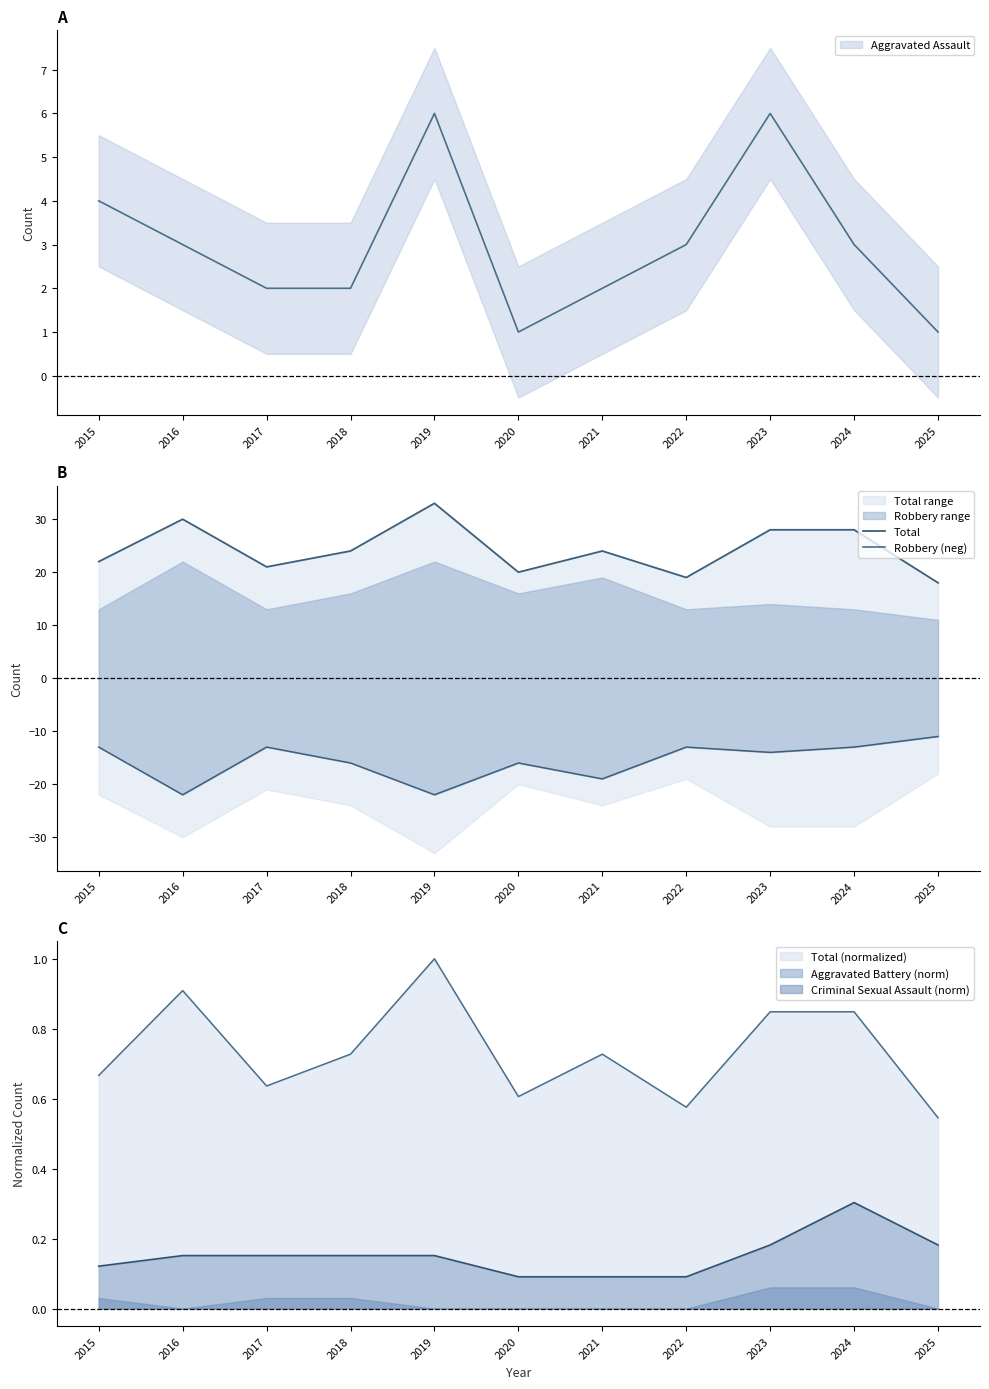

What is the difference between the maximum and second lowest values in the Total series?

14